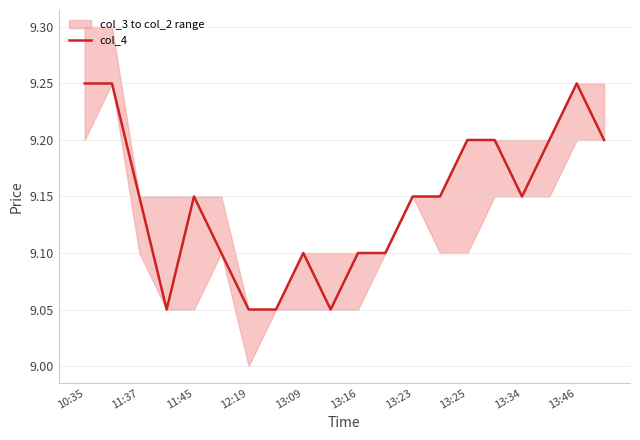

Which category has the highest value across all series?

10:35